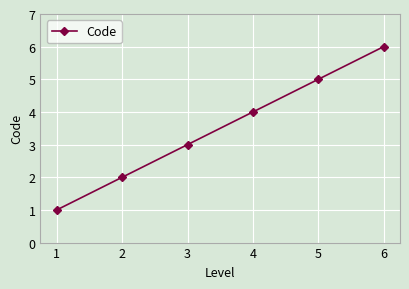

How many series are shown in this chart?

1